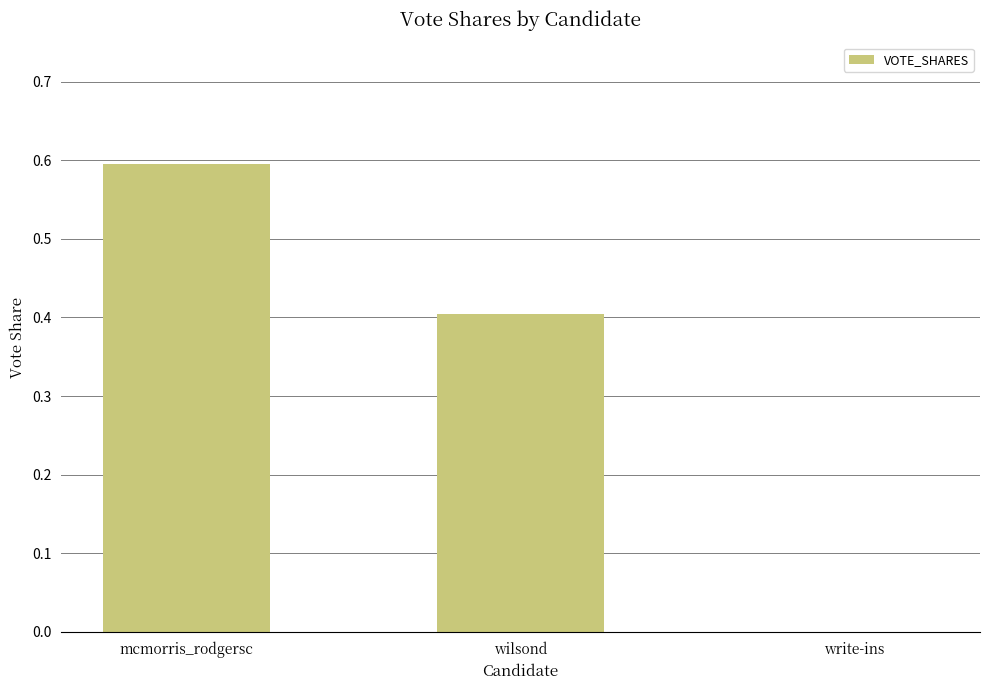

The chart shows a value of 0.6 at mcmorris_rodgersc. True or false?

True